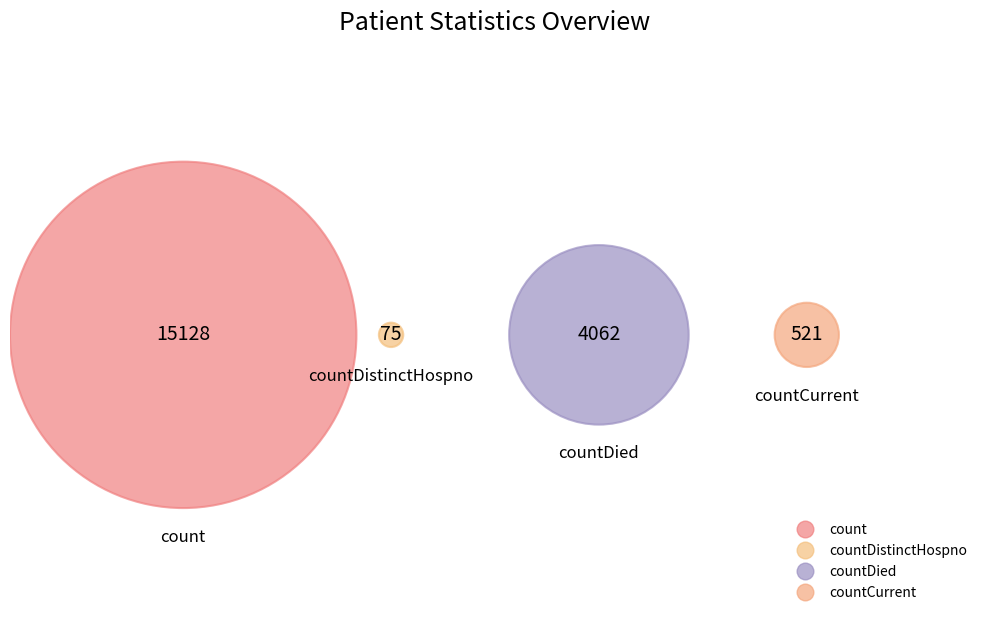

What is the largest slice in the pie chart?

count